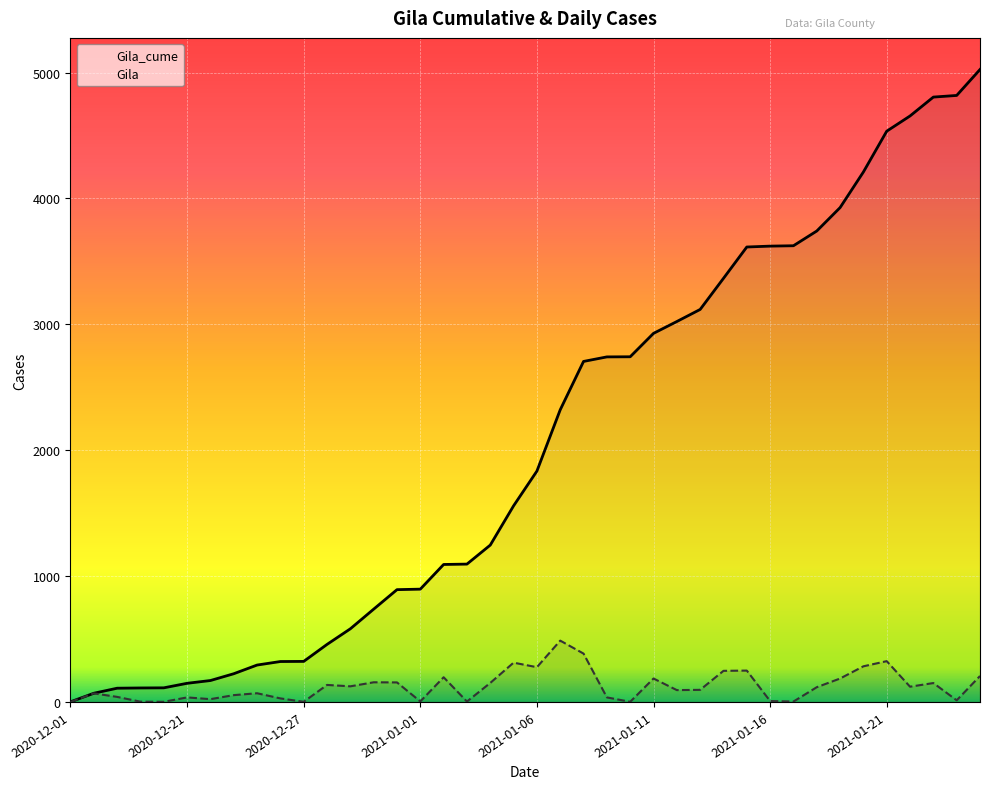

True or false: Gila has a value of 151 at 2021-01-04.

True